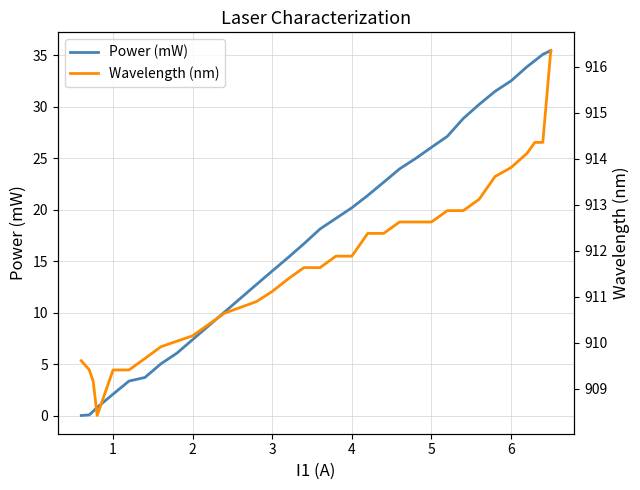

Is this an area chart (filled region under the line)?

No